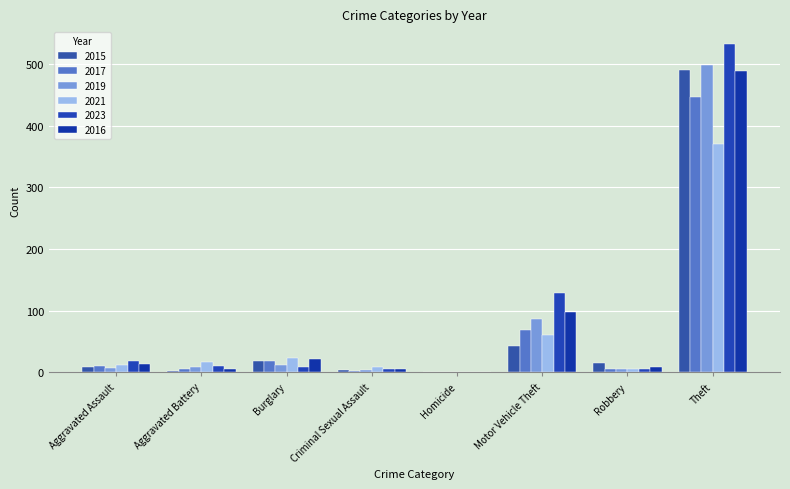

Are the bars grouped side by side (vs. stacked)?

Yes